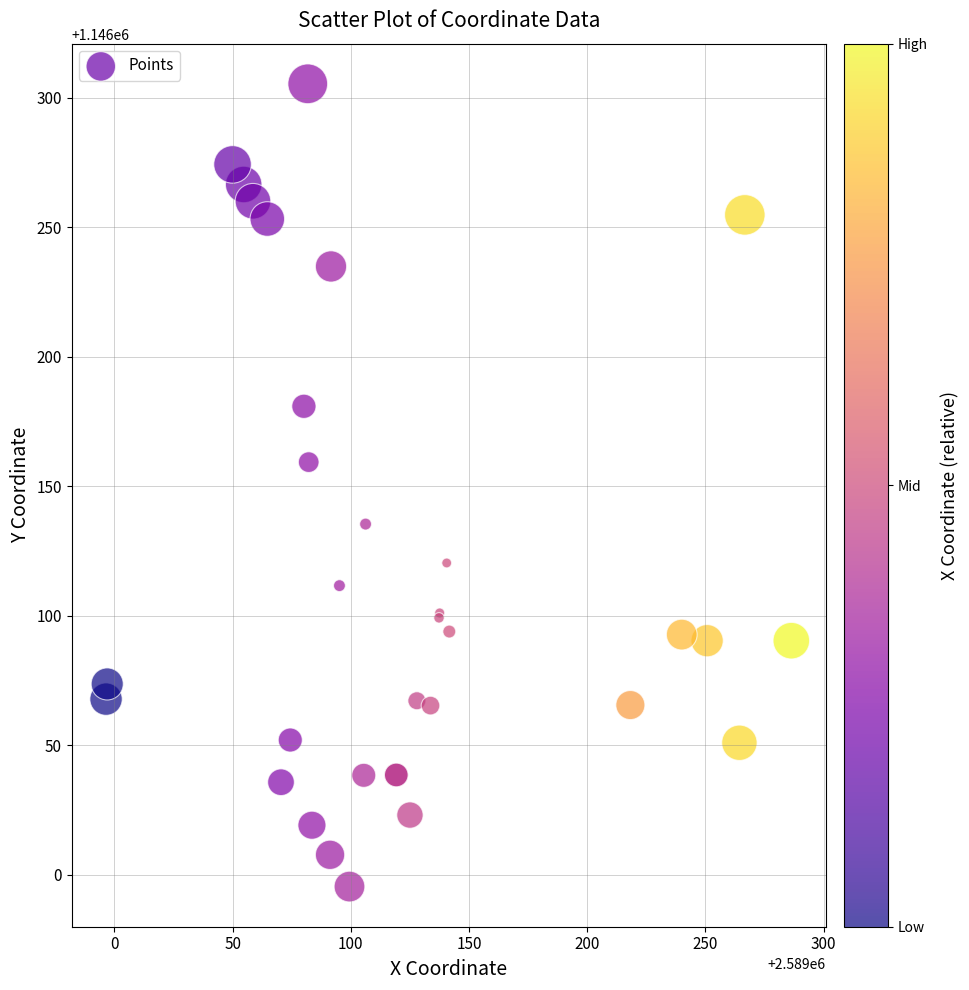

What Y value in the scatter plot is closest to 1146150?

1146159.2